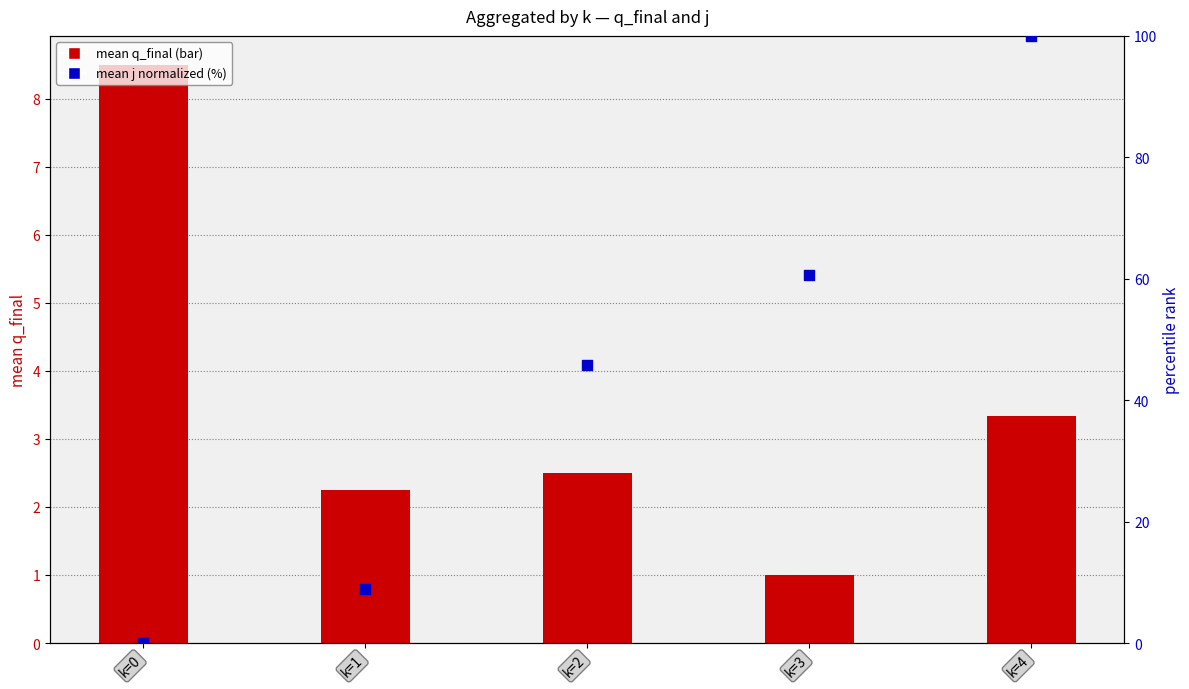

What is the total value across all series at k=1?

11.1